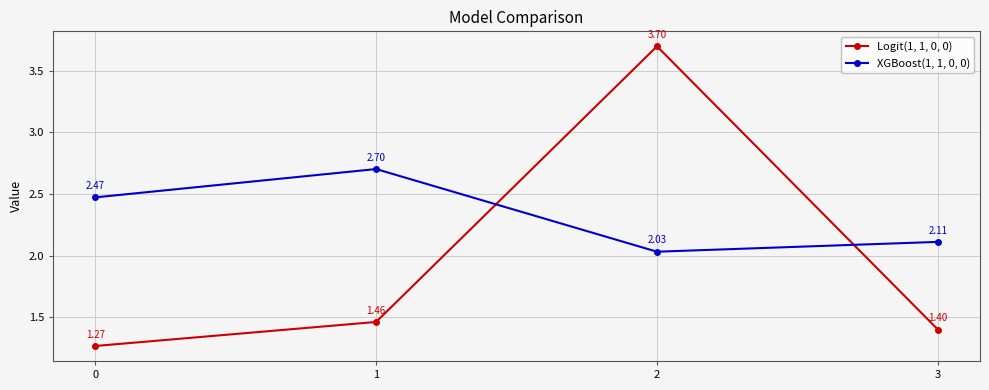

Where do XGBoost(1, 1, 0, 0) and Logit(1, 1, 0, 0) first cross each other?

1 and 2